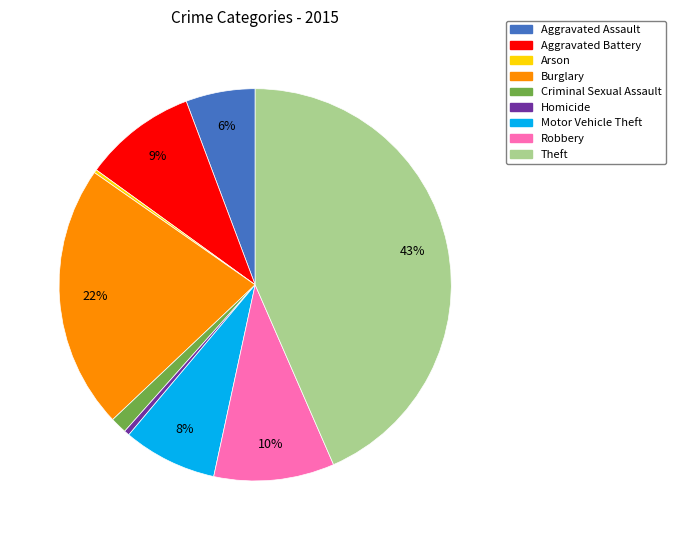

What is the ratio of the value at Robbery to the value at Homicide?

22.5